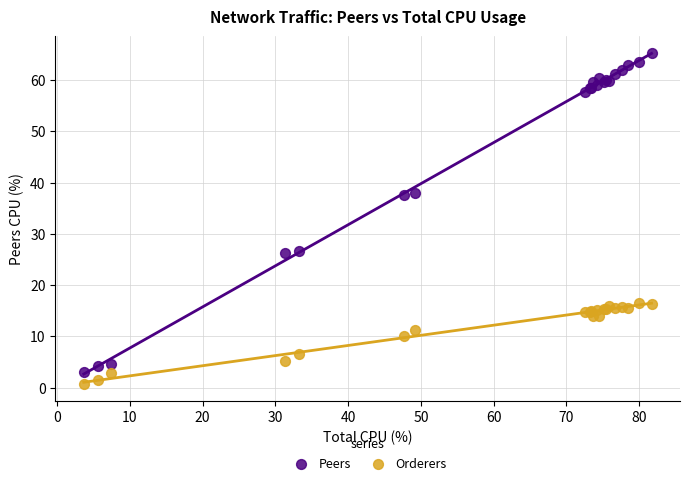

Which series reaches the maximum Y coordinate?

Peers